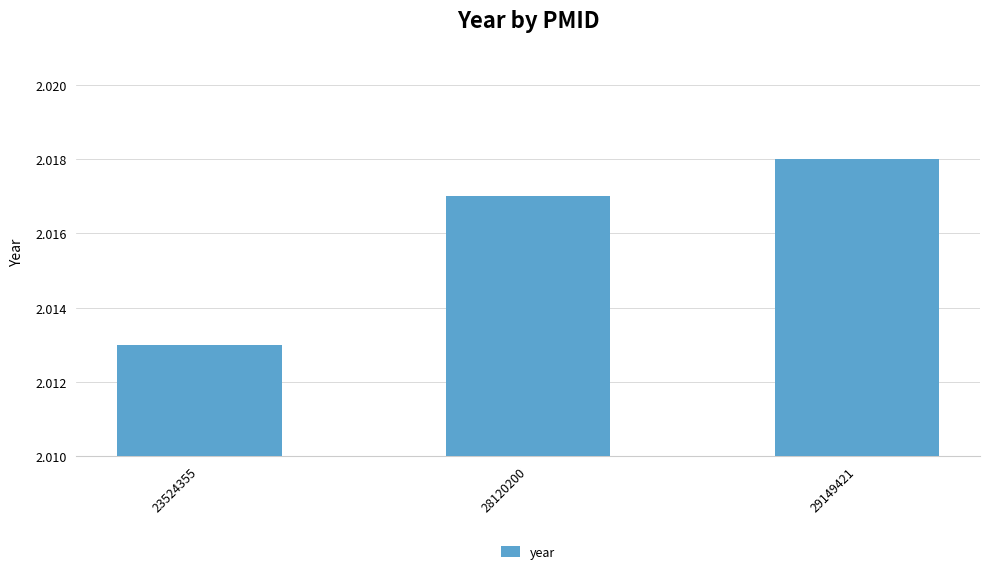

How many data points are less than 2017?

1